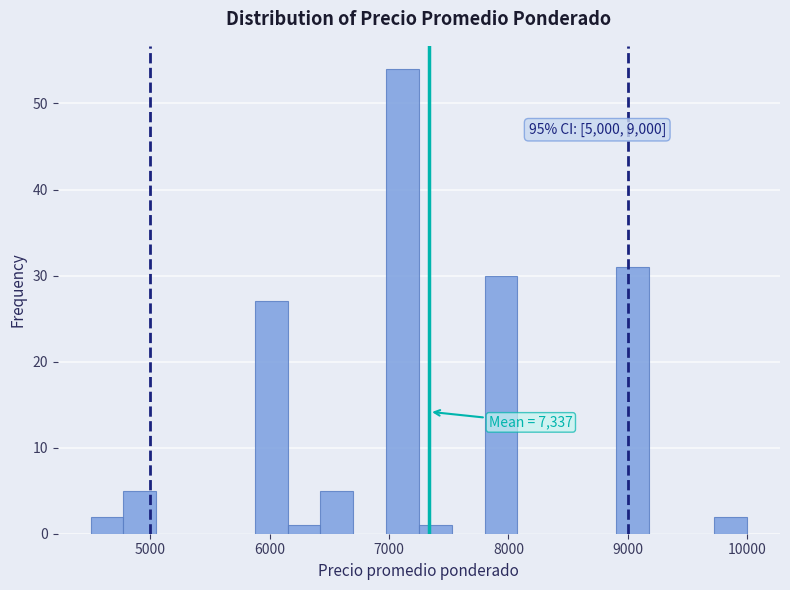

Around what value on the x-axis is the tallest bar? Give the approximate position of its centre, as read against the axis.

7100